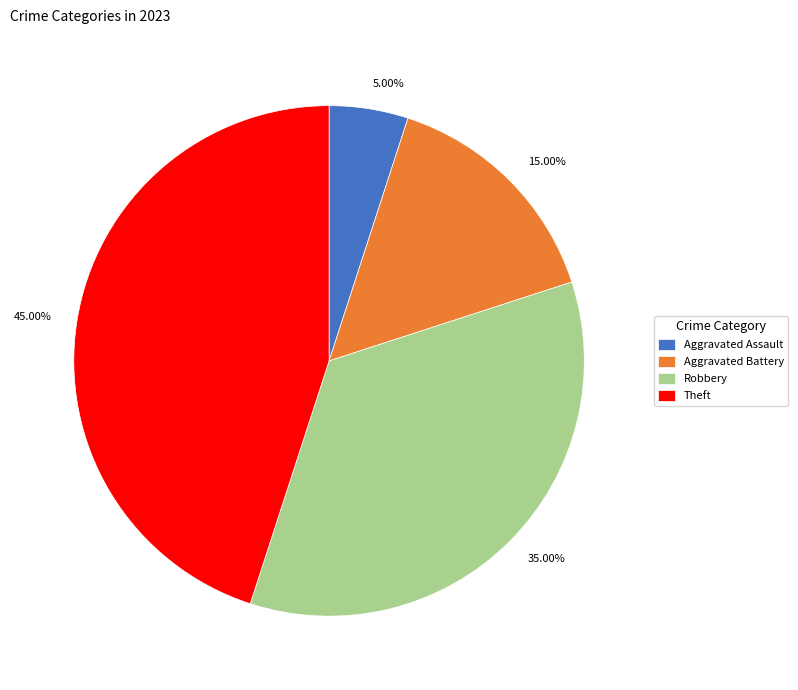

Between Aggravated Assault and Robbery, which is larger?

Robbery